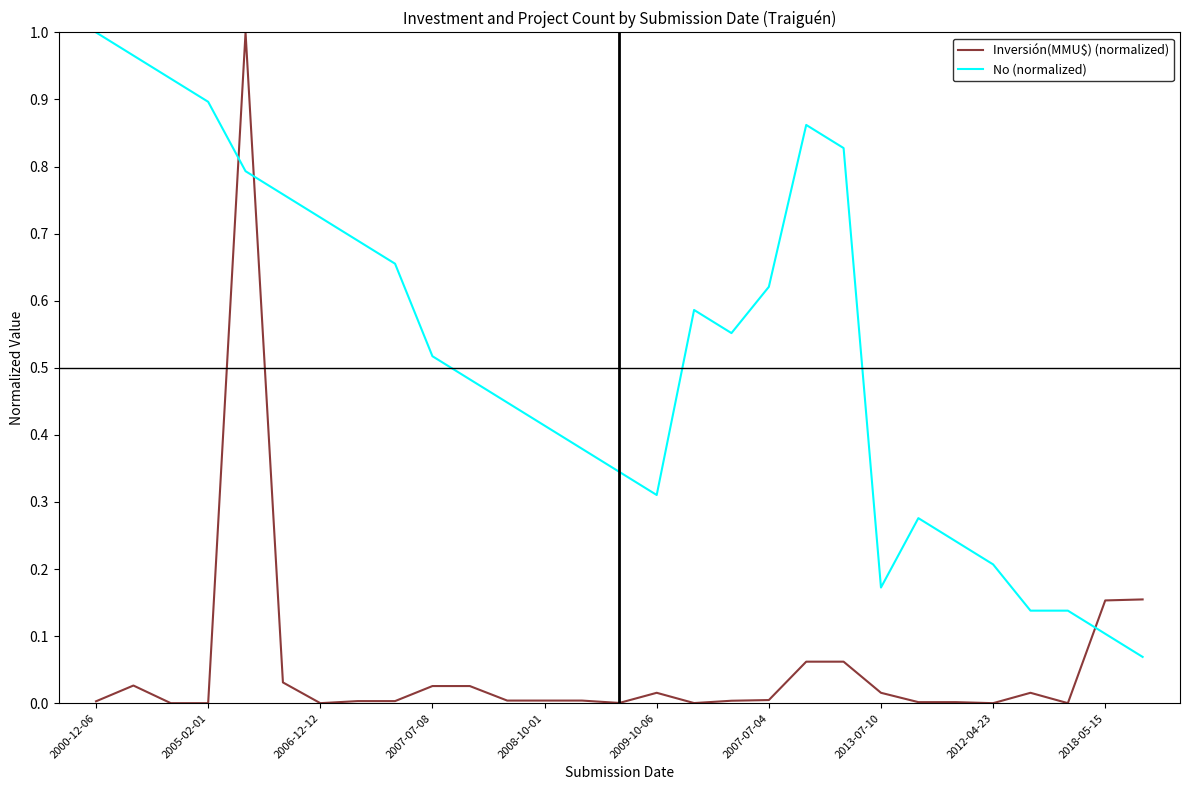

Which series has the widest spread of values?

Inversión(MMU$) (normalized)